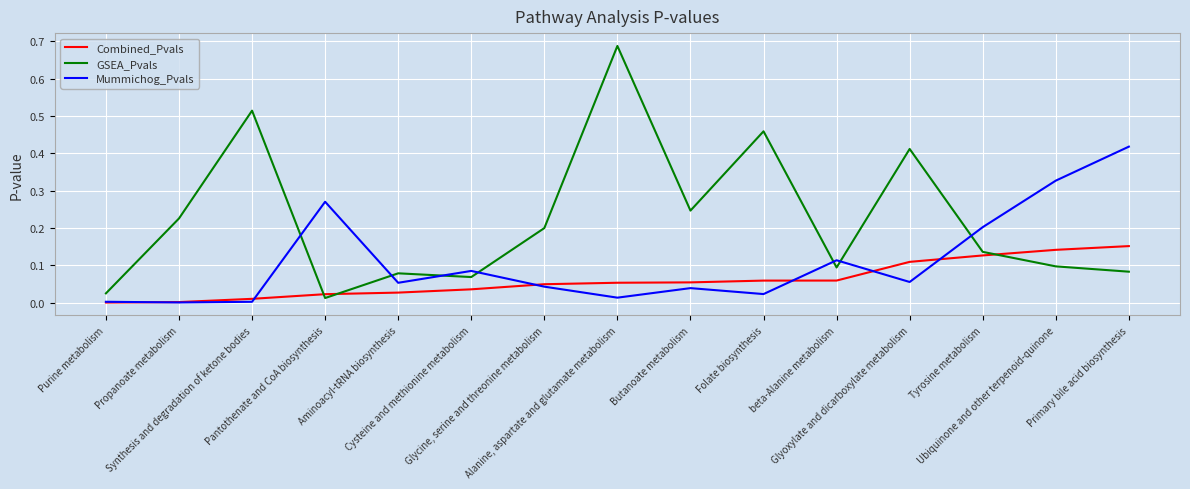

What are all the series names shown in the legend?

Combined_Pvals, GSEA_Pvals, Mummichog_Pvals